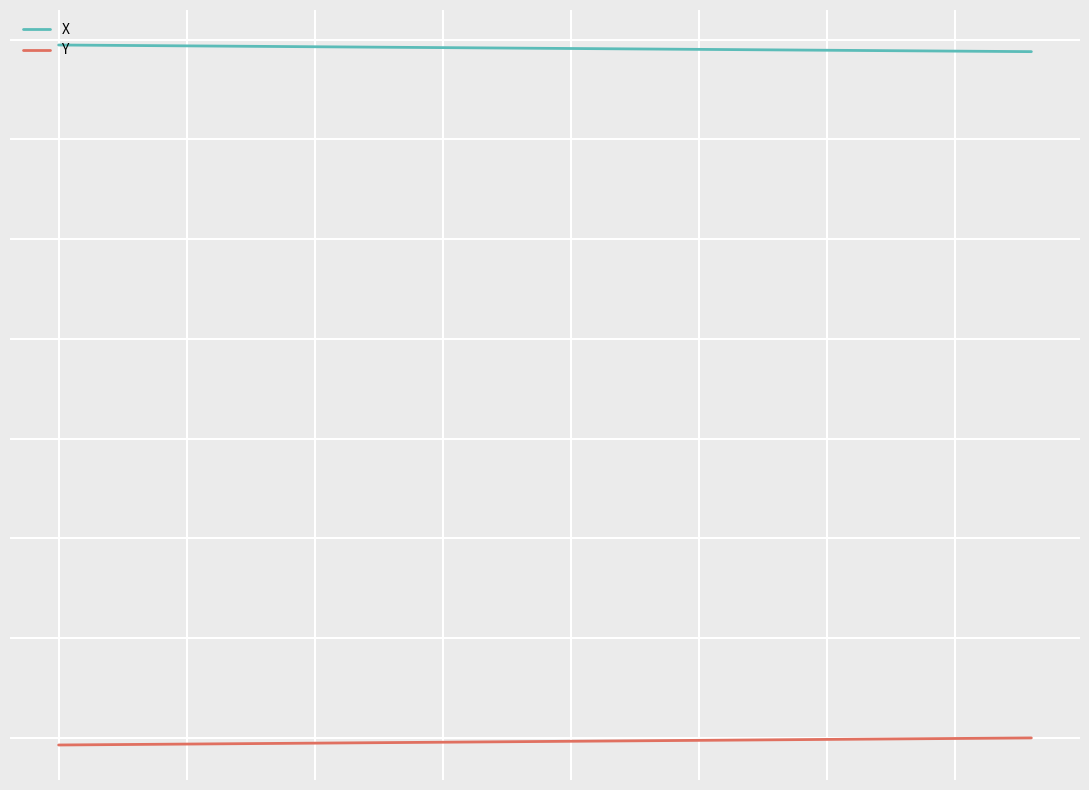

Reading right to left, what are all the values shown in this chart?

X: 2775.7	2776.4	2777.1	2777.8	2778.5	2779.2	2779.9	2780.6	2781.3	2782.0	2782.7	2783.4	2784.1	2784.8	2785.5	2786.2	2786.9	2787.6	2788.3	2789.0
Y: 1400.3	1399.6	1398.8	1398.1	1397.3	1396.6	1395.8	1395.1	1394.4	1393.6	1392.9	1392.1	1391.4	1390.6	1389.9	1389.2	1388.4	1387.7	1386.9	1386.2